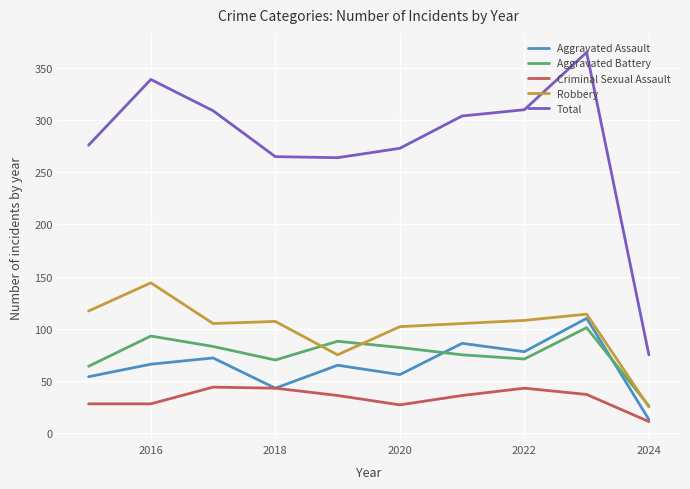

Which series has the largest total across all categories?

Total